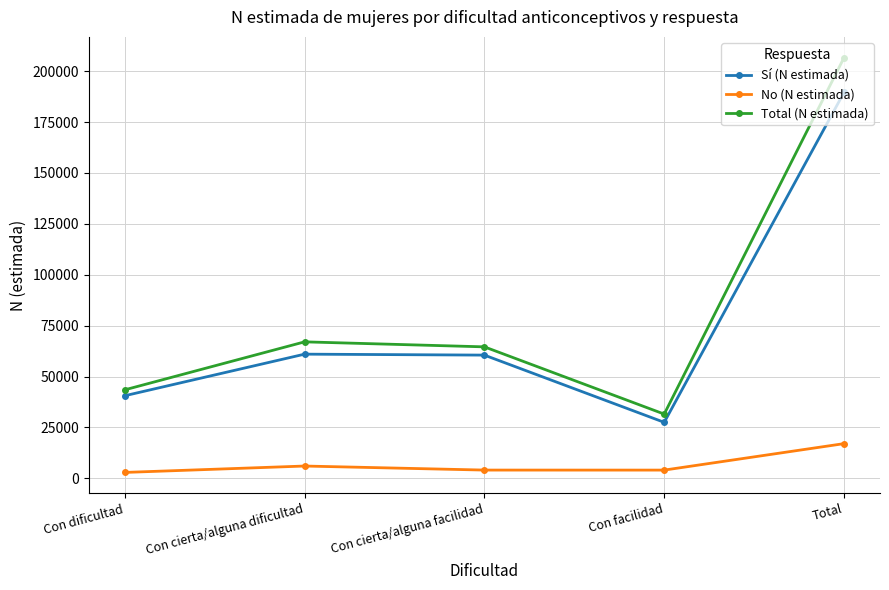

How many lines are shown in the chart?

3